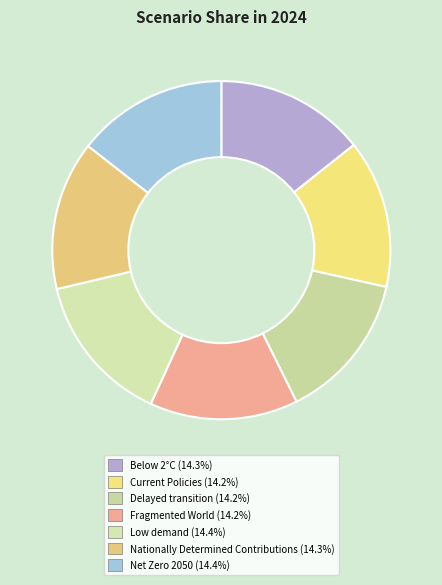

Which slice is the smallest?

Fragmented World